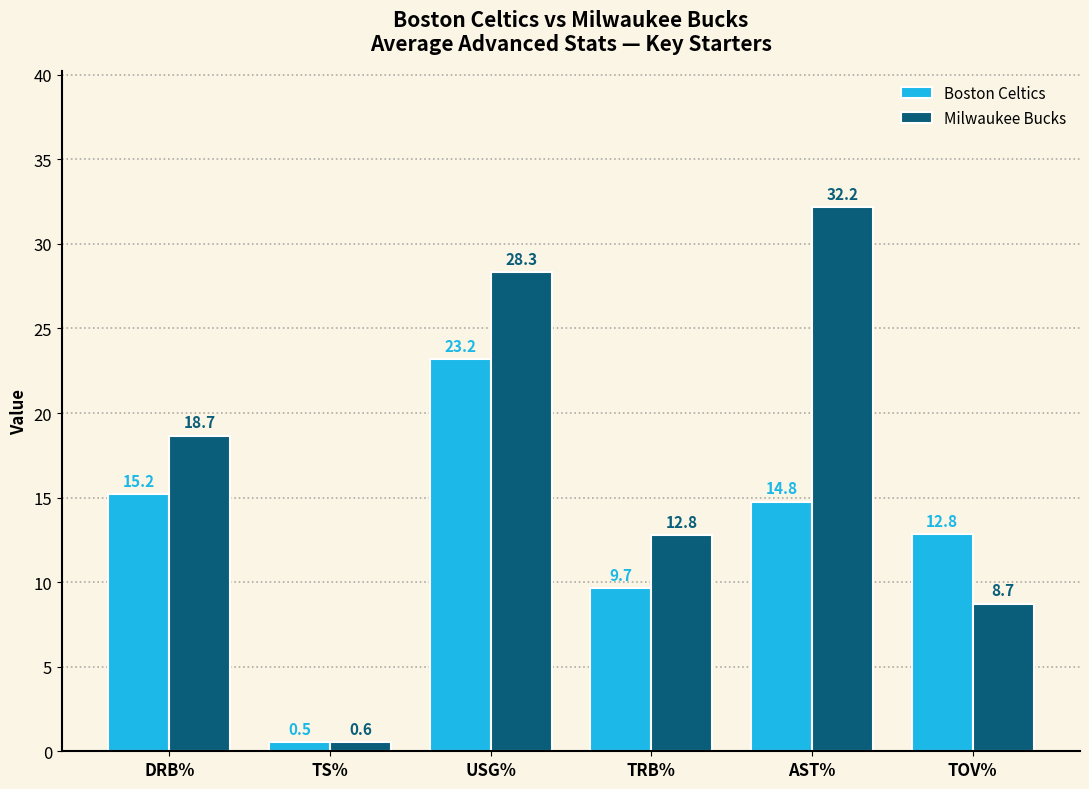

Which series has the widest spread of values?

Milwaukee Bucks